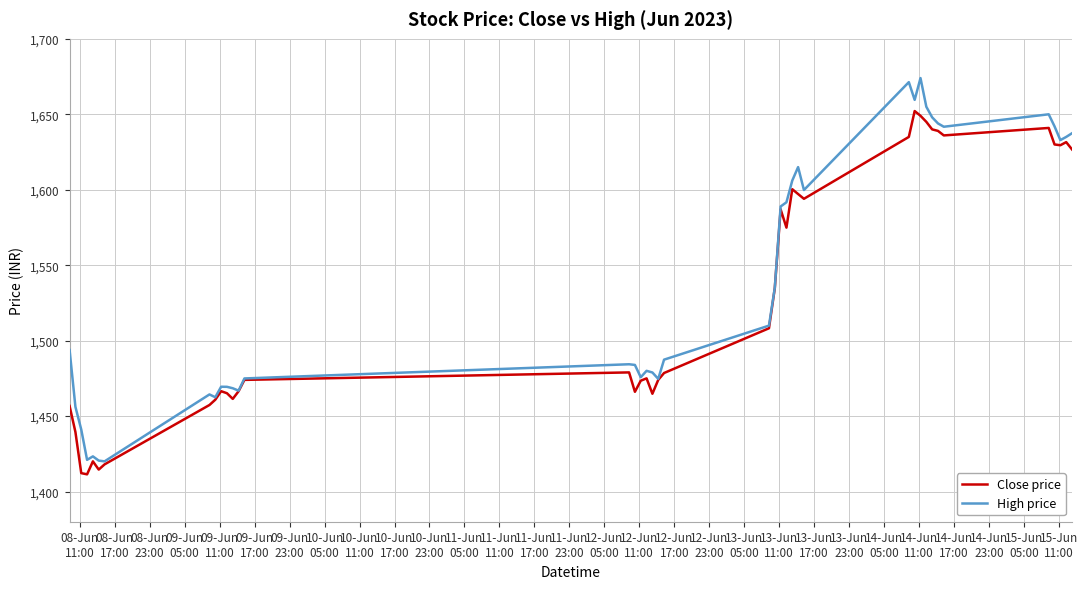

Which series has the widest spread of values?

High price